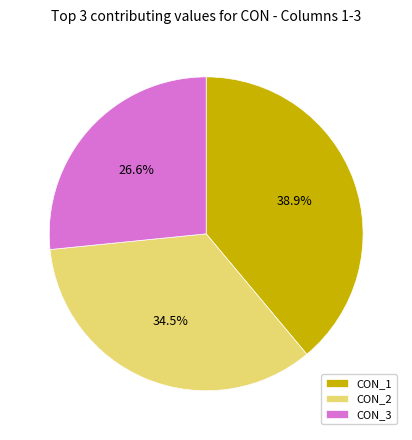

Approximately how many times larger is the value at CON_3 compared to CON_1?

0.7